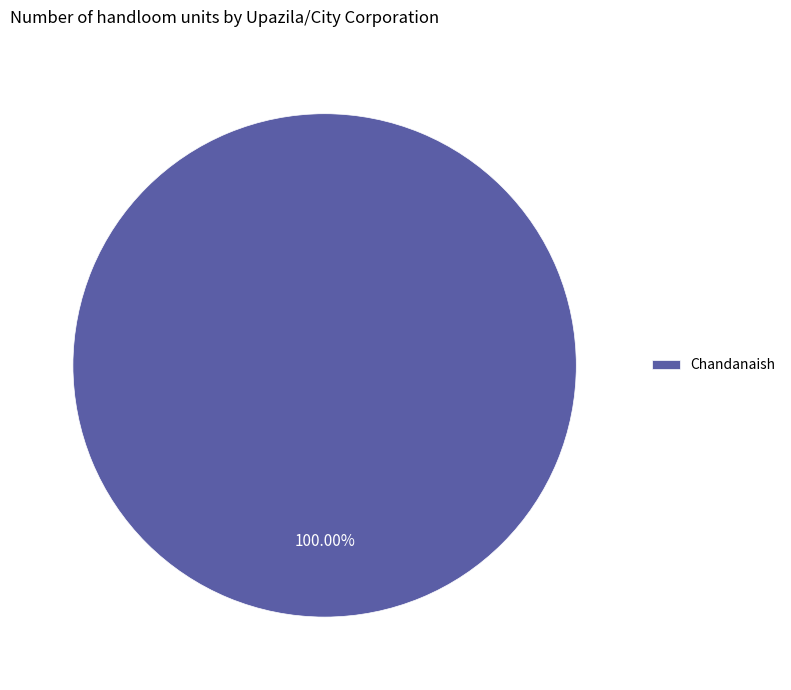

Rank the categories by value from lowest to highest.

Chandanaish